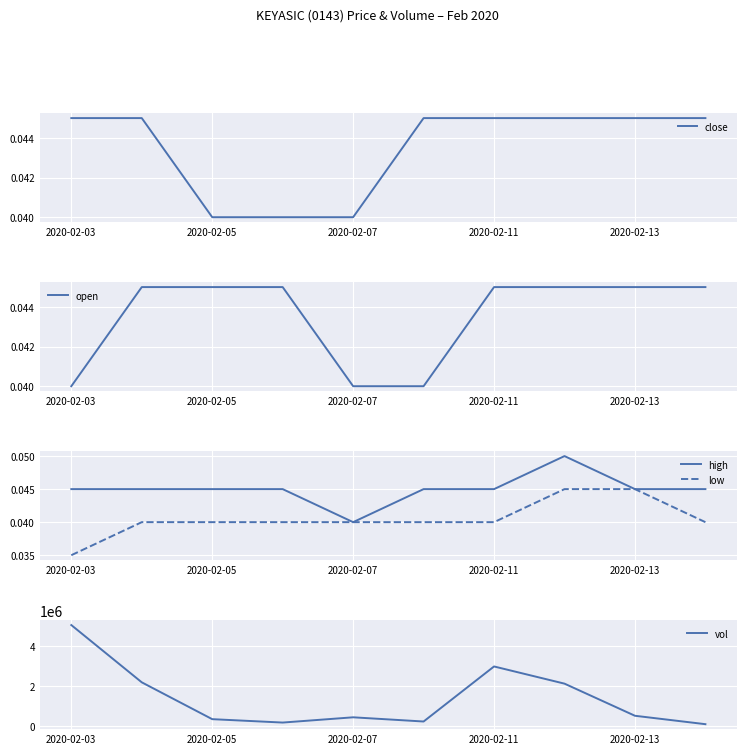

Where is high nearest to the value 0?

2020-02-07